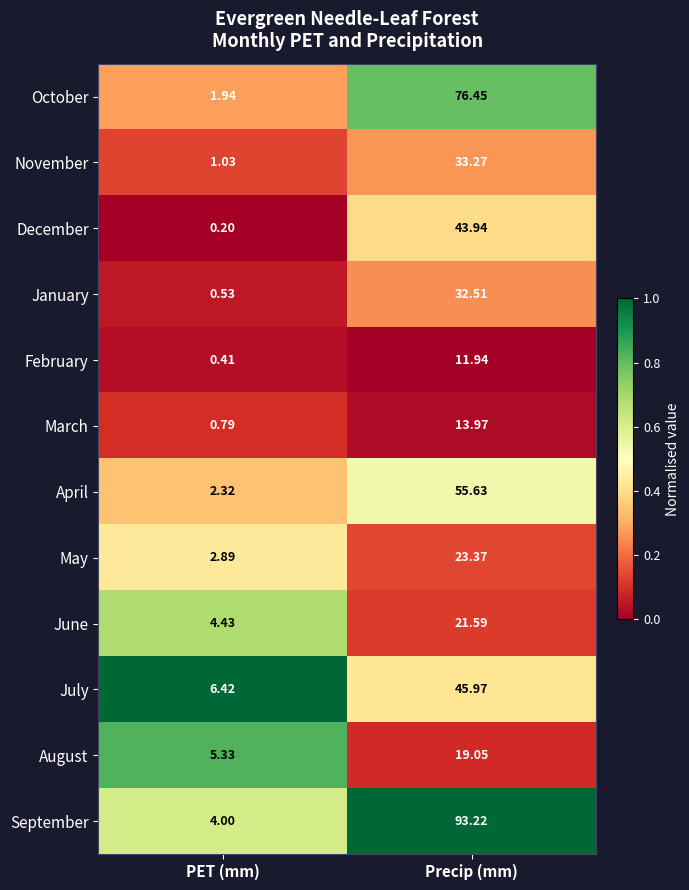

Where does the August series first go above 19?

Precip (mm)